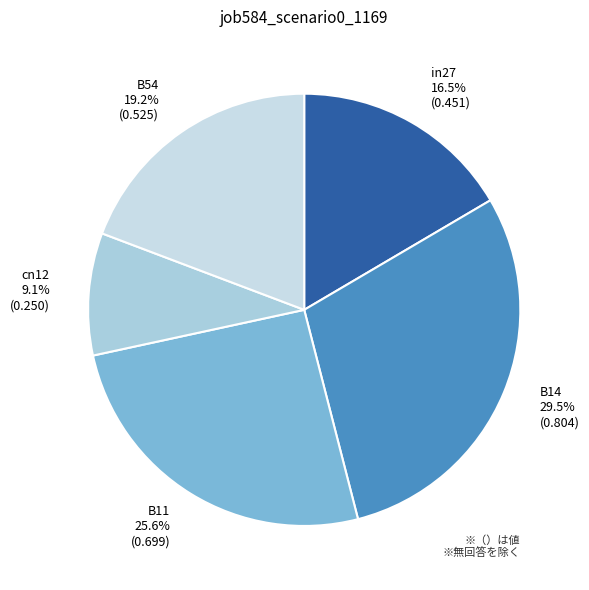

The B11 slice represents 33% of the pie. True or false?

False